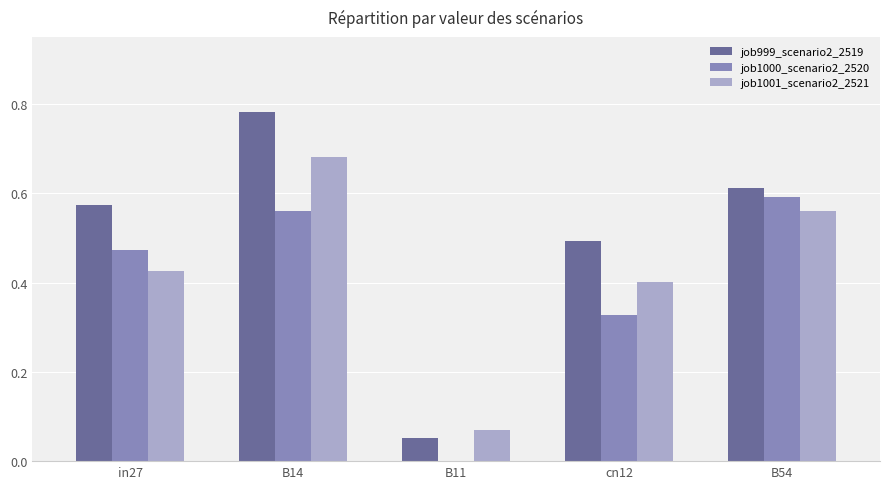

Which category has the highest value across all series?

B14